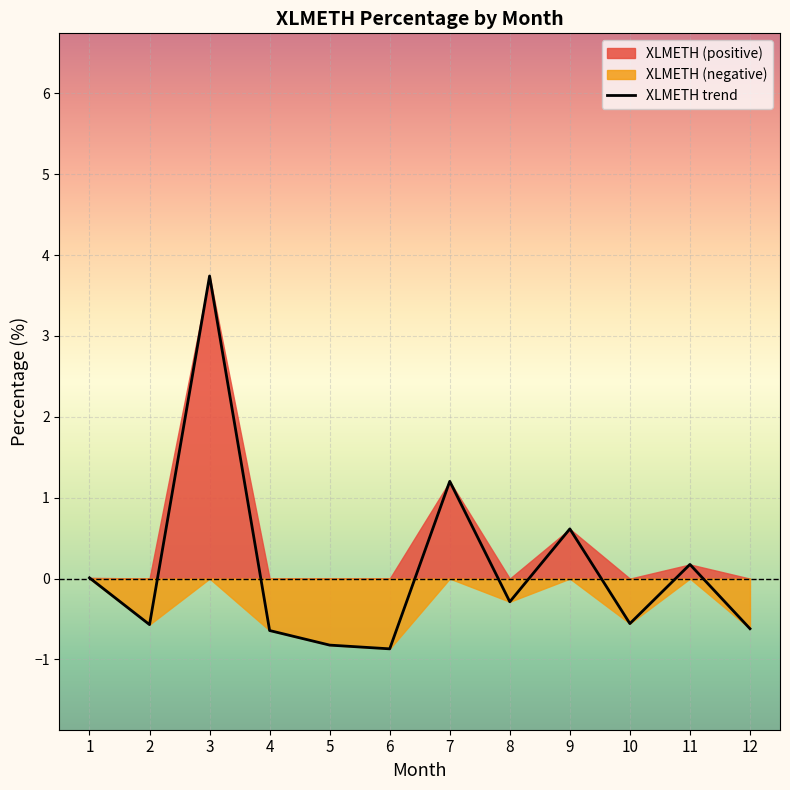

What is the sum of the values at 11 and 9?

0.8